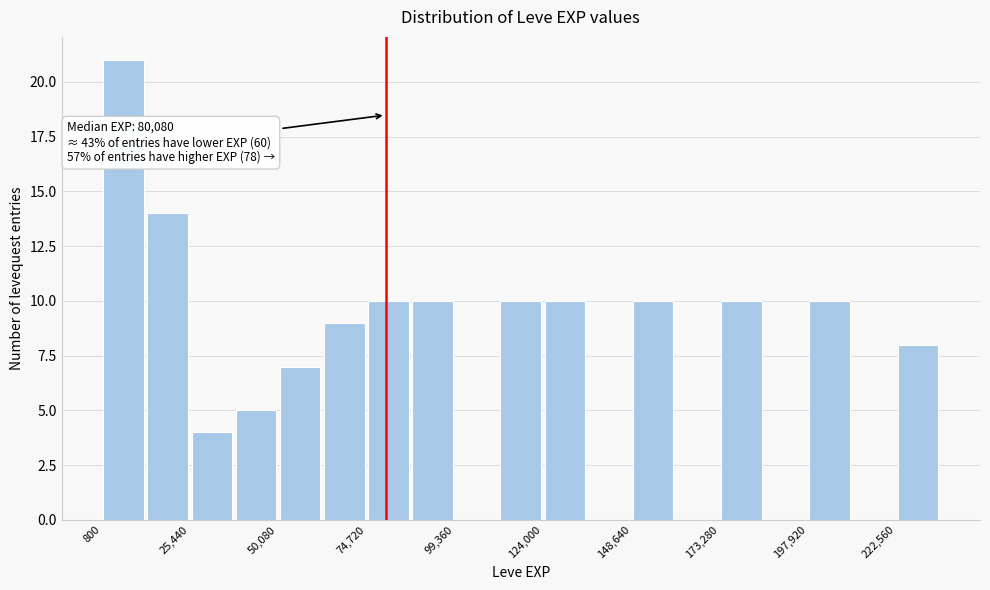

Read against the x-axis, roughly where is the centre of the tallest bar?

5000